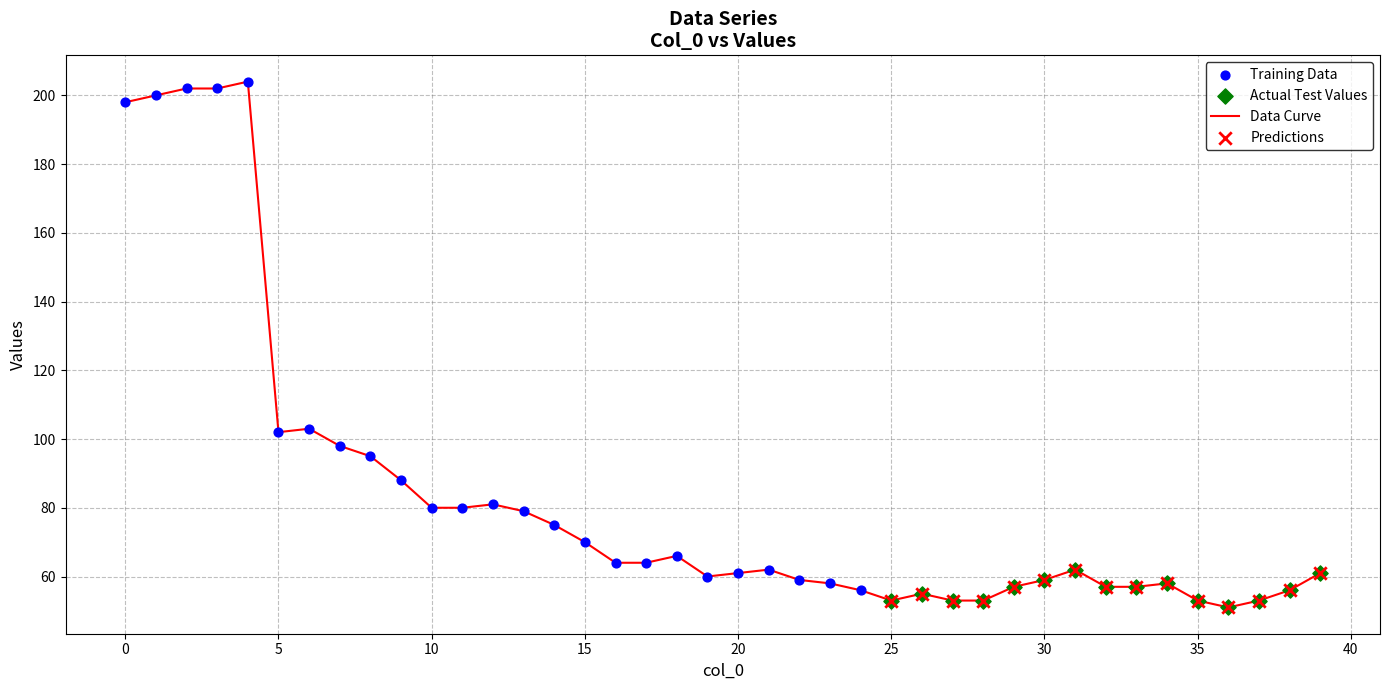

What is the greatest value displayed?

204